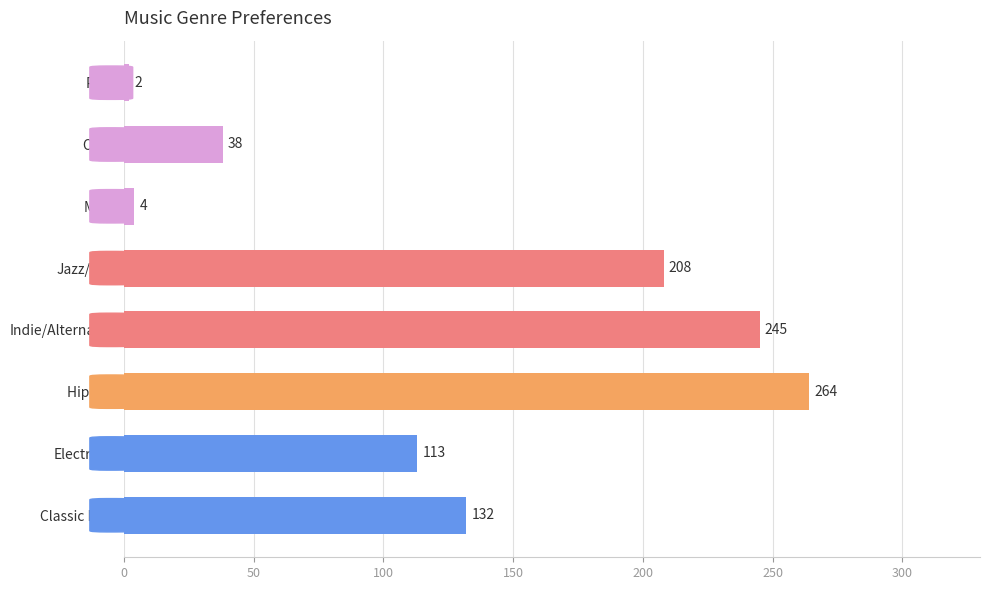

What is the sum of all values?

1006